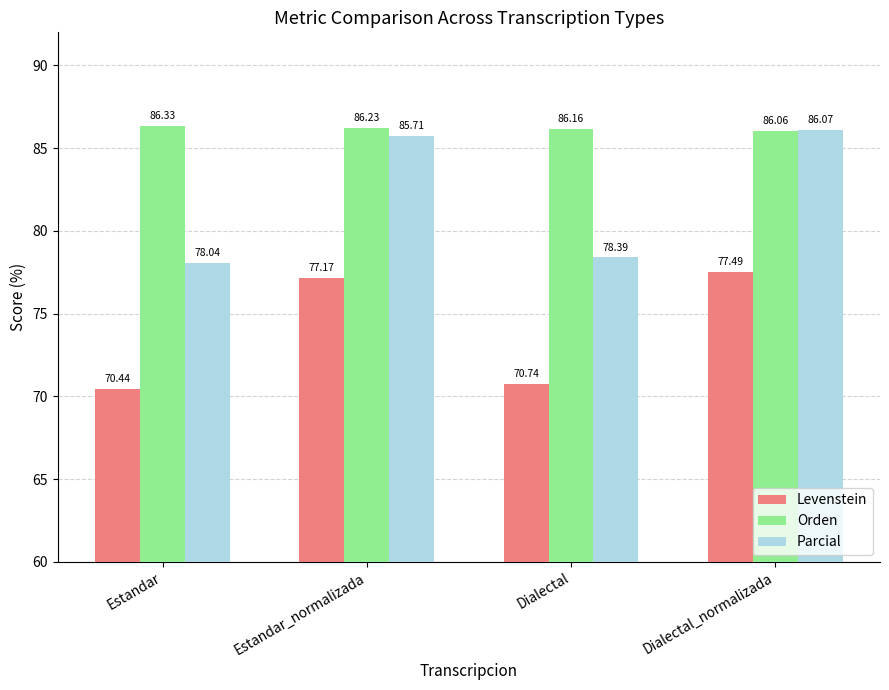

What is the label of the 4th bar from the right?

Estandar